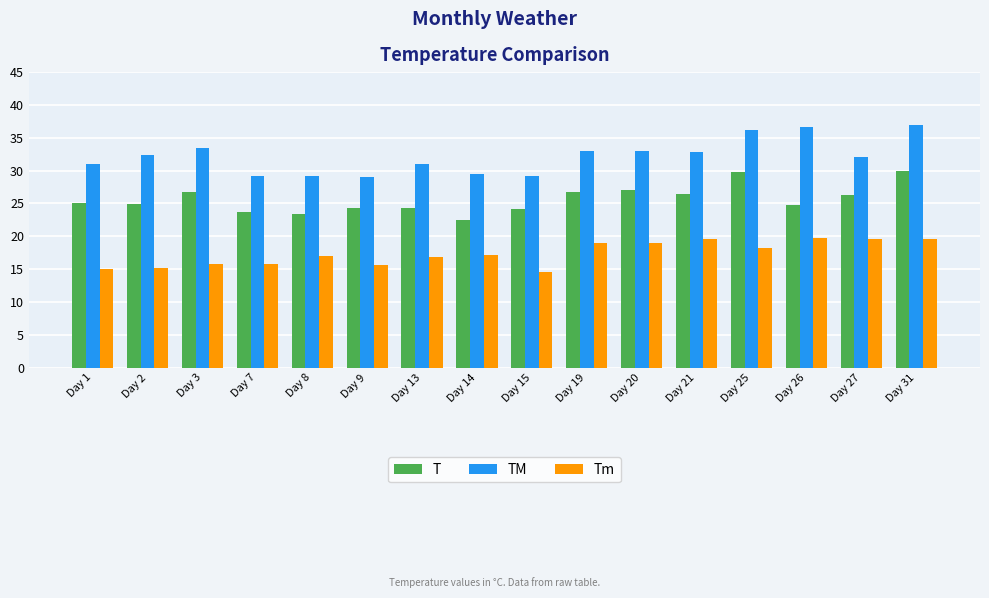

What is the total value across all series at Day 21?

78.8